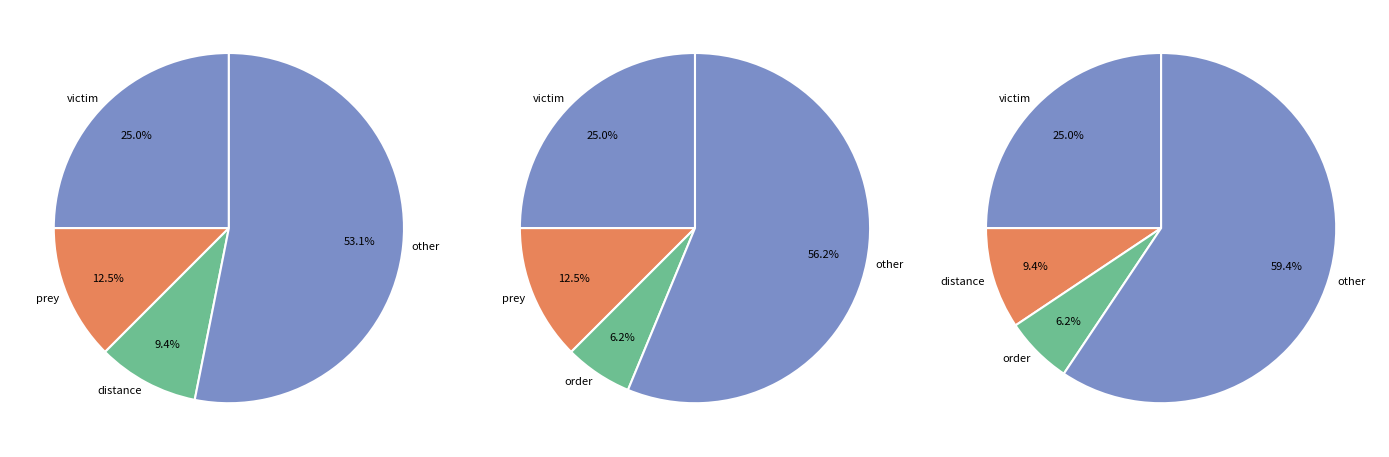

The distance slice represents 9% of the pie. True or false?

True